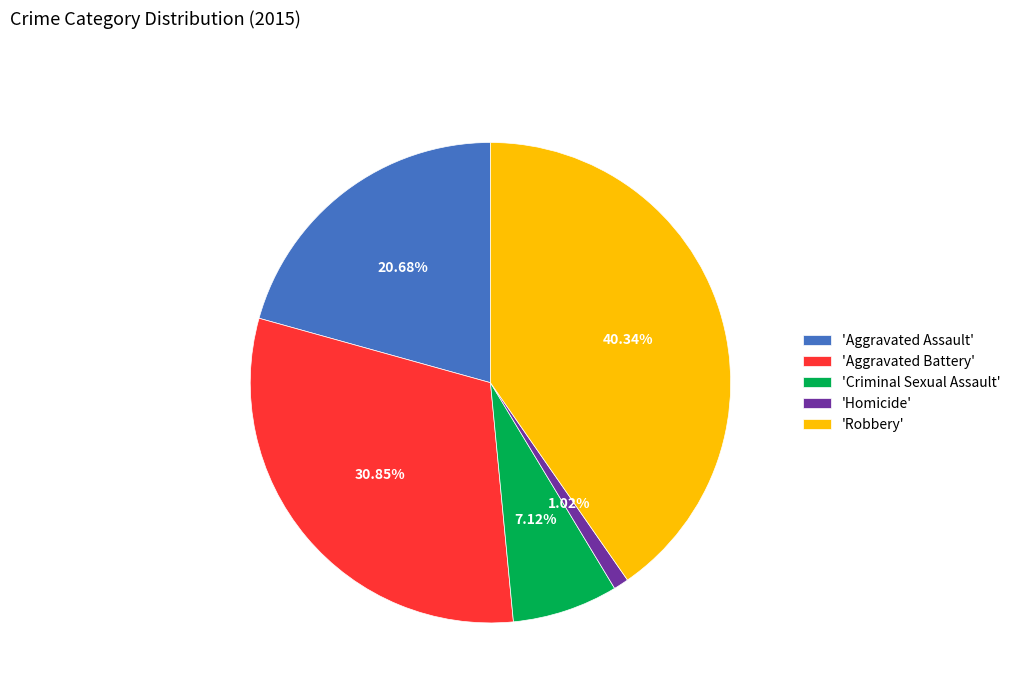

Is there any slice that represents more than half of the pie?

No